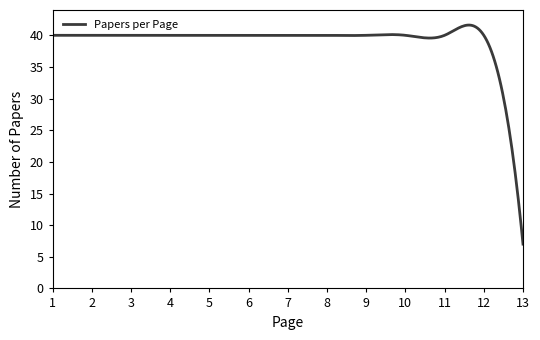

What is the greatest value displayed?

41.6